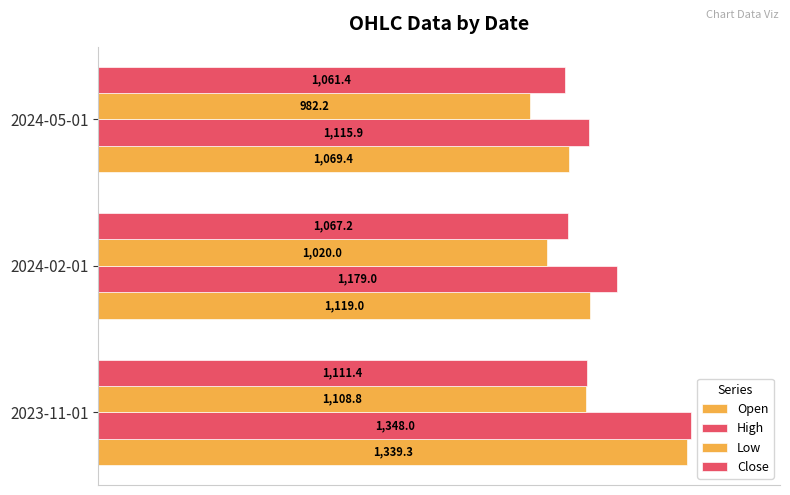

How many bars are there in total?

12